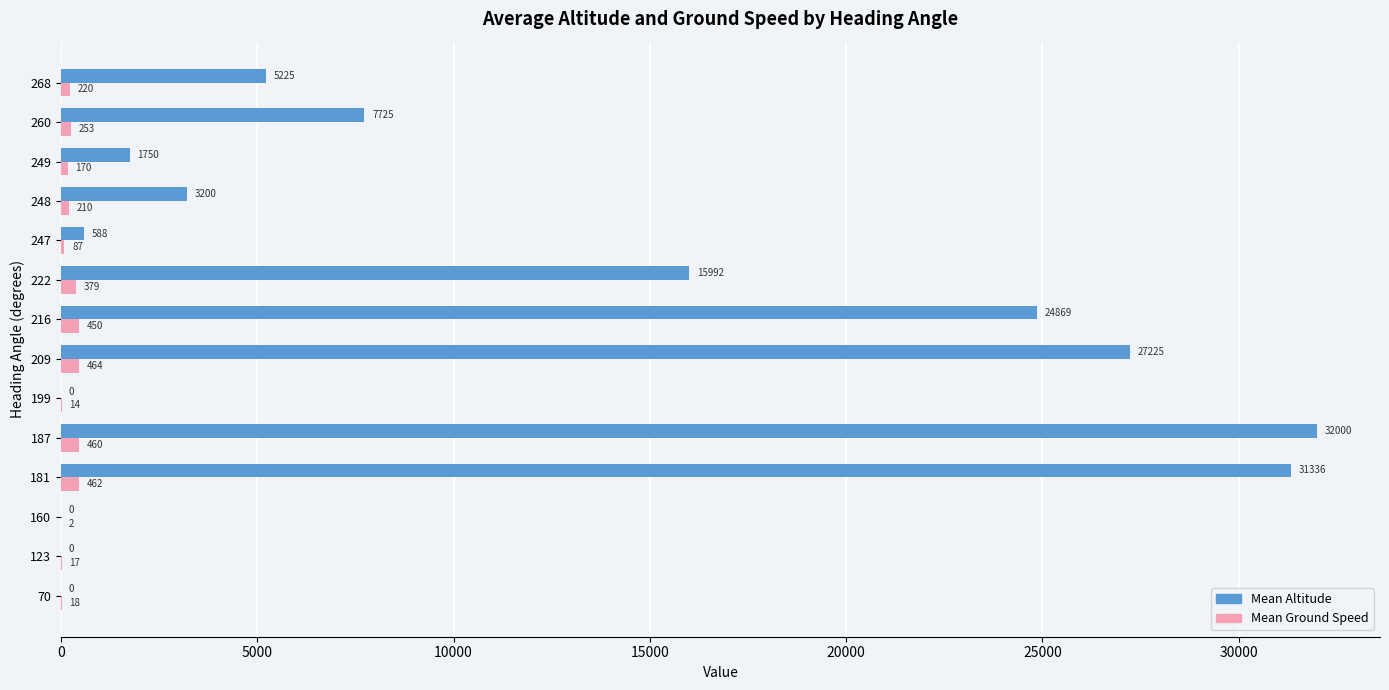

Which series has the largest total across all categories?

Mean Altitude